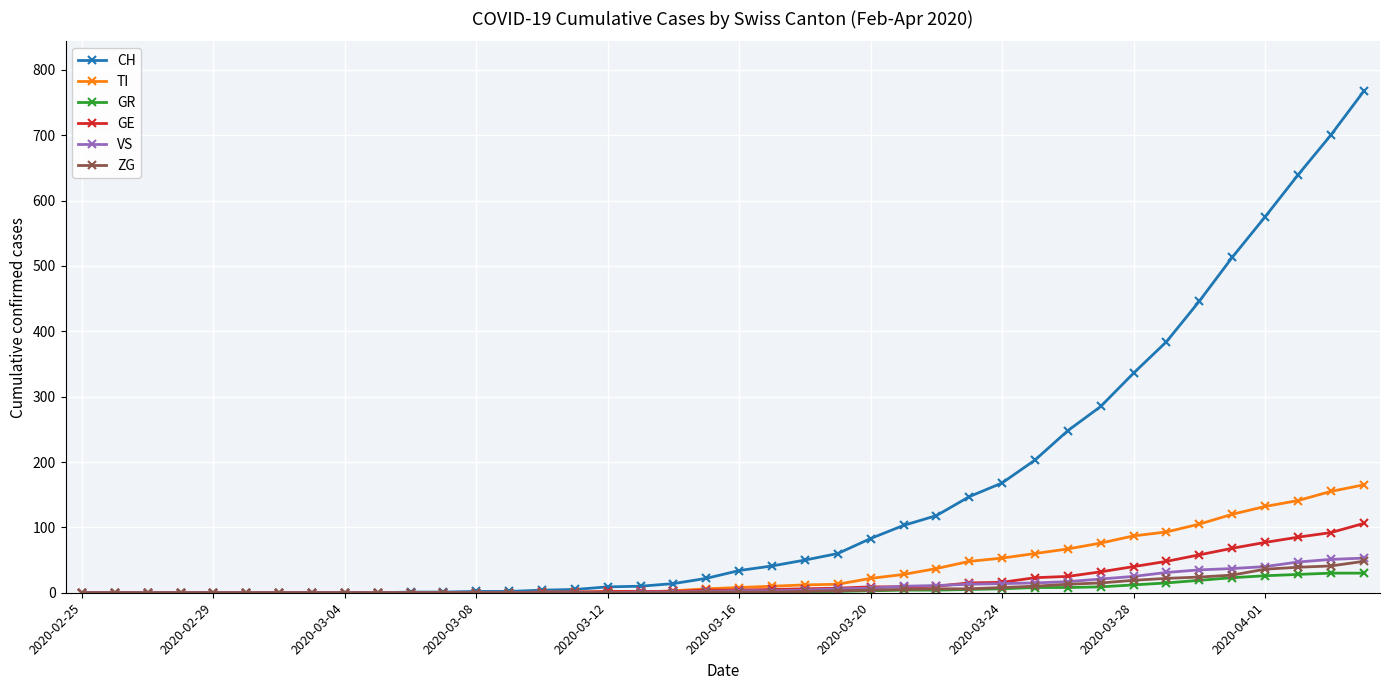

How many series are shown in this chart?

6